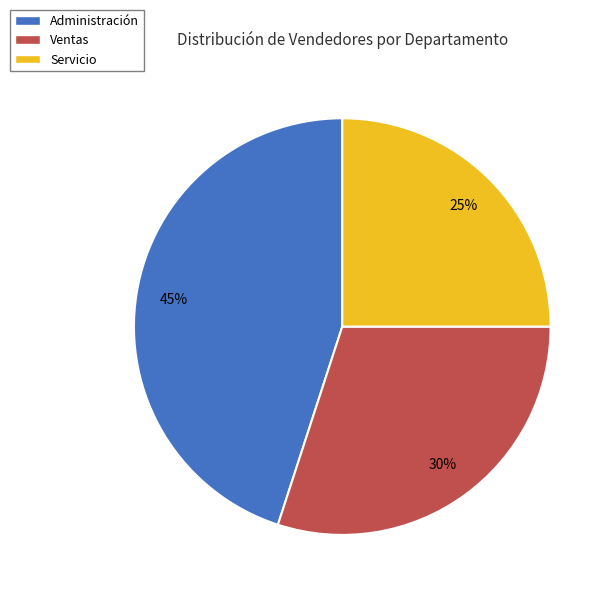

To the nearest percent, what percentage of the pie is Administración?

45%